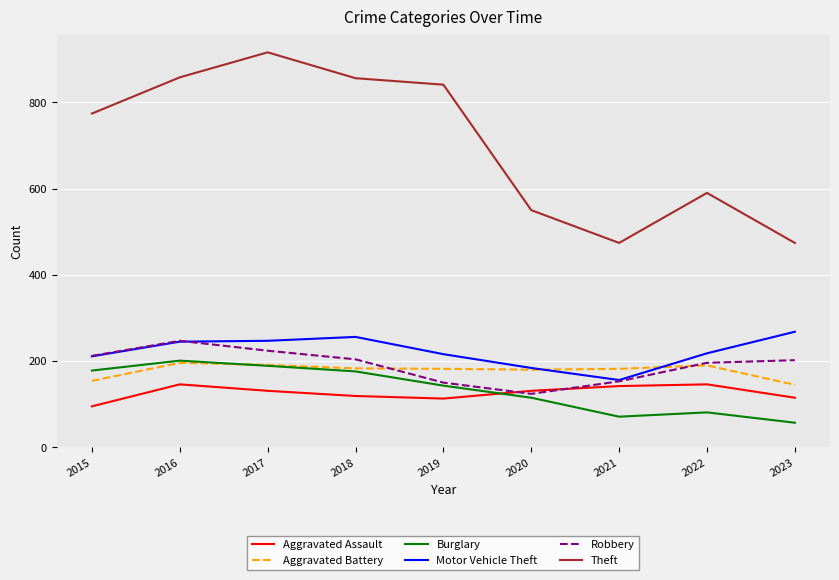

What is the spread (max minus min) of values at 2021?

403